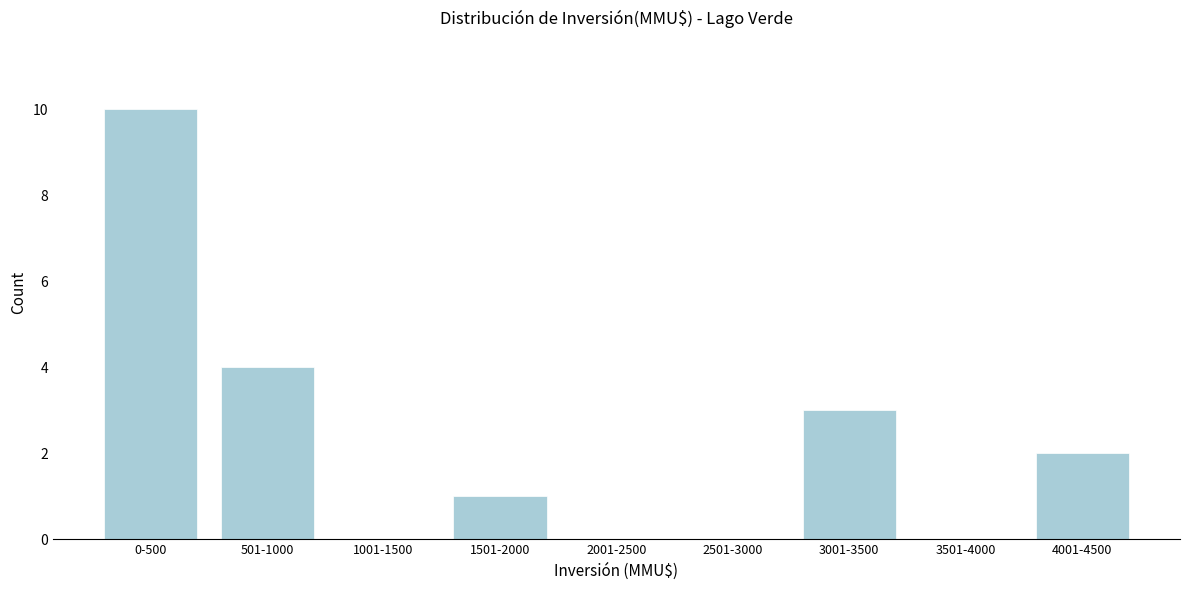

Reading left to right, list all the values displayed in this chart.

0-500=10	501-1000=4	1001-1500=0	1501-2000=1	2001-2500=0	2501-3000=0	3001-3500=3	3501-4000=0	4001-4500=2